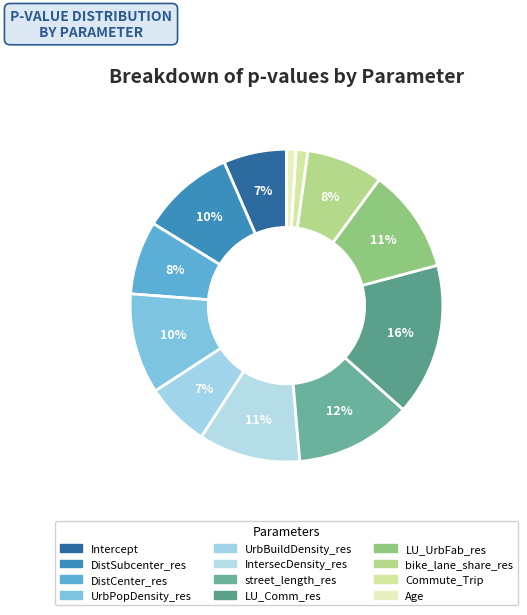

Which category has the smallest portion of the pie?

Age